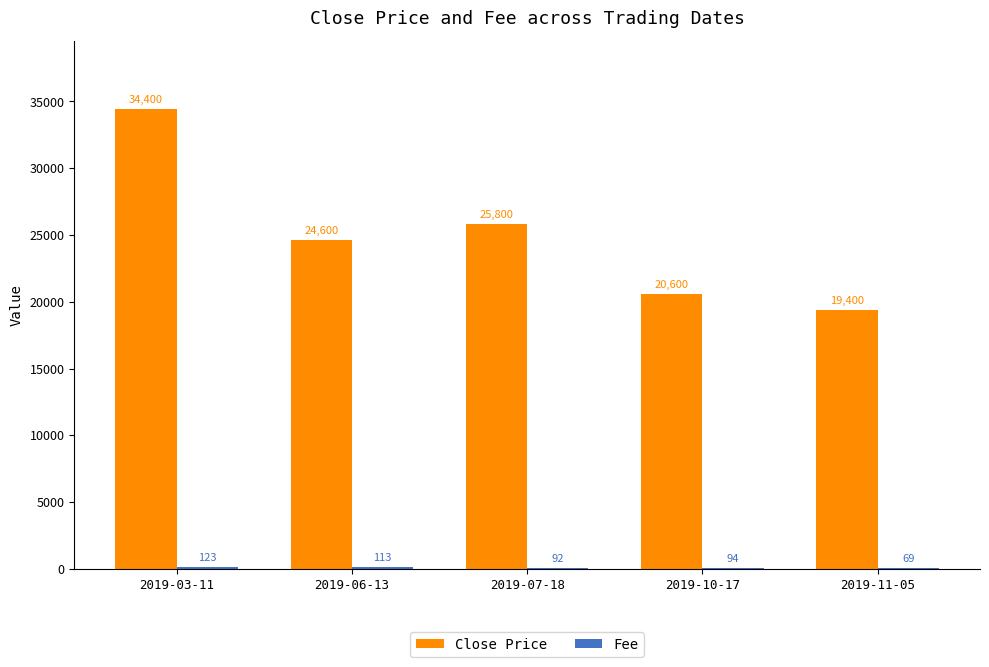

What is the sum of all Close Price values?

124800